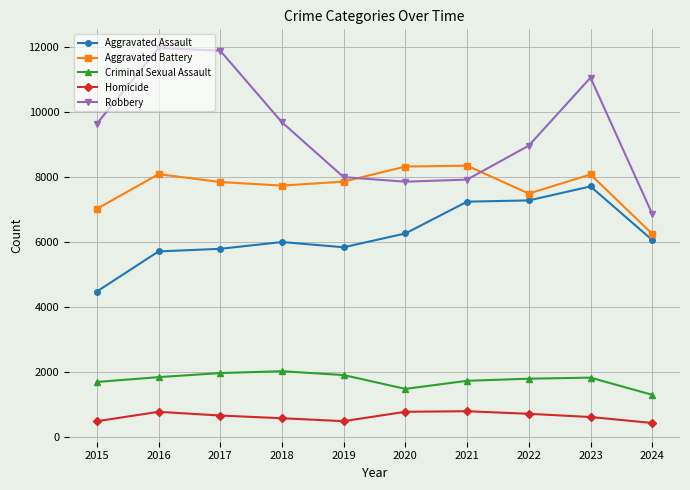

Between 2020 and 2022, which series saw the biggest shift?

Robbery